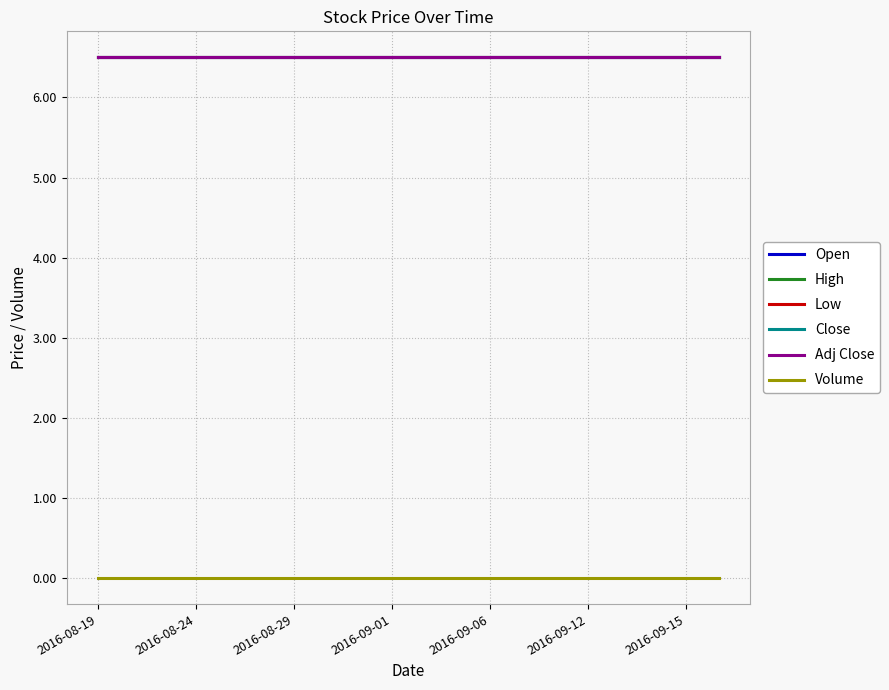

Is this an area chart (filled region under the line)?

No